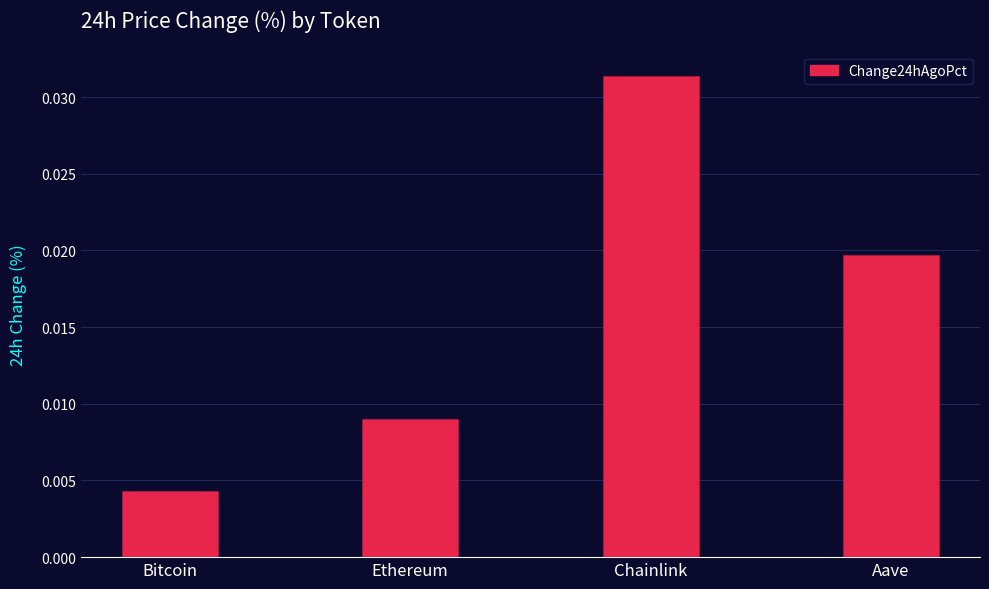

Which has a higher value, Chainlink or Ethereum?

Chainlink